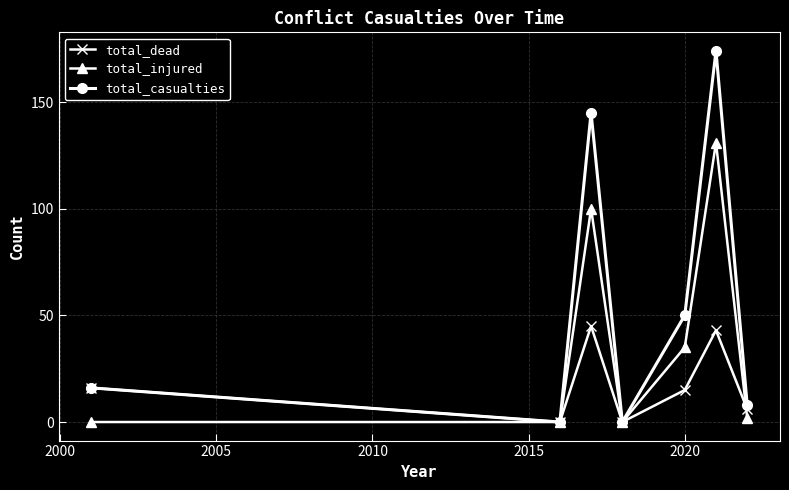

Rank the series by their average value, from highest to lowest.

total_casualties, total_injured, total_dead